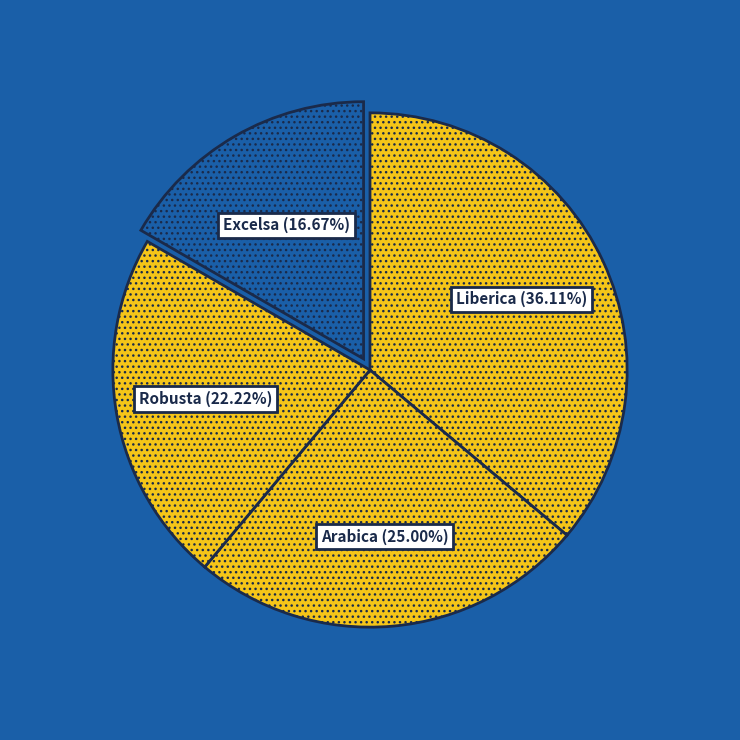

Does Liberica represent more than half of the total?

No